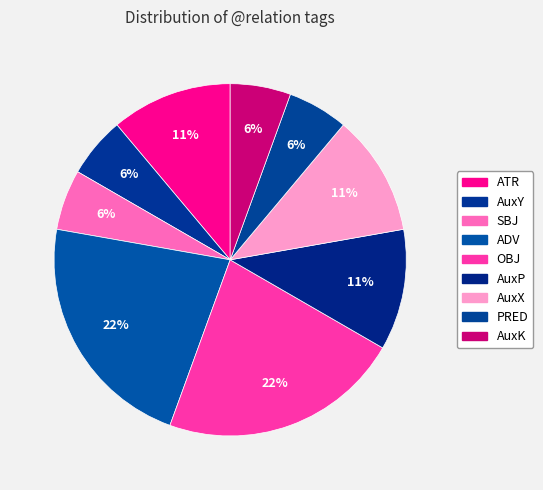

Count the number of slices in the pie.

9